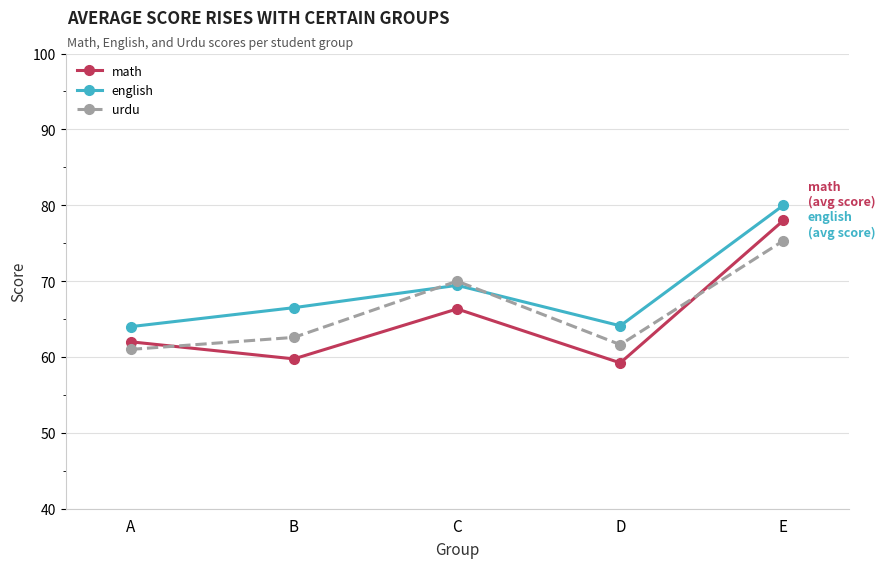

The urdu series shows 70.0 at C. True or false?

True